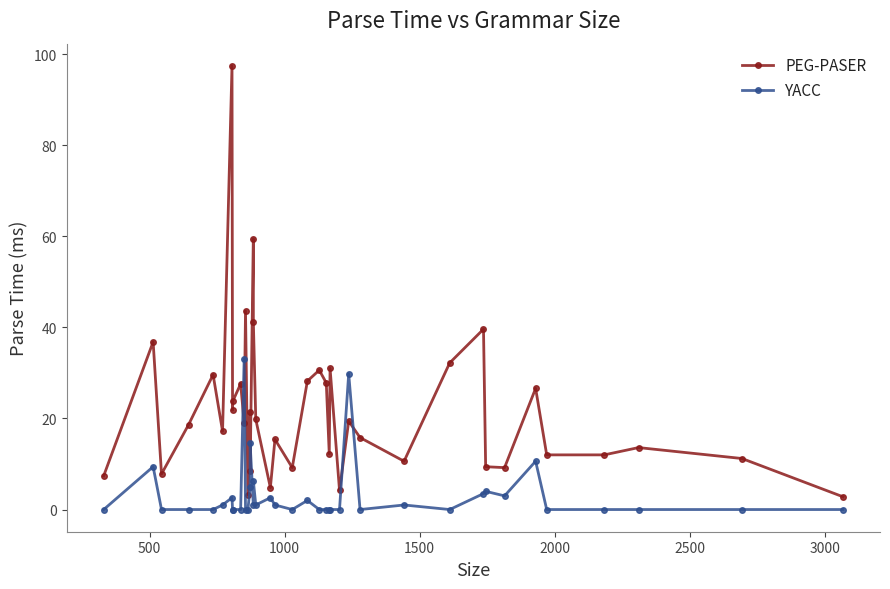

List the series in order of their peak value, lowest first.

YACC, PEG-PASER